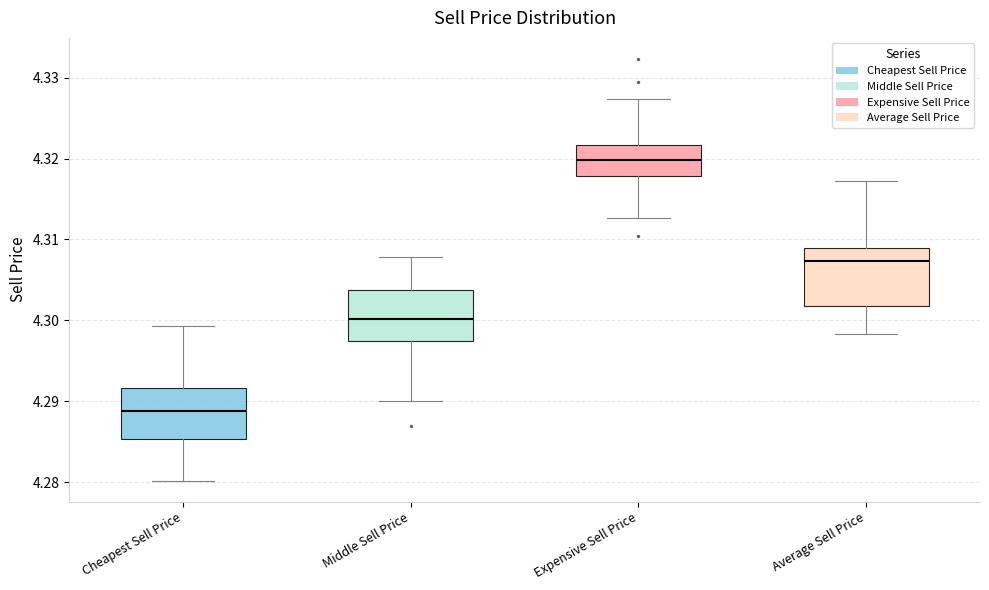

Reading left to right, read every box against the y-axis: the position of its median line, the range the box covers, and the ends of its whiskers. The values are not printed on the chart, so give them approximately, as read against the axis.

Cheapest Sell Price: median 4.289, box 4.285 to 4.292, whiskers 4.280 to 4.299
Middle Sell Price: median 4.300, box 4.297 to 4.304, whiskers 4.290 to 4.308
Expensive Sell Price: median 4.320, box 4.318 to 4.322, whiskers 4.313 to 4.327
Average Sell Price: median 4.307, box 4.302 to 4.309, whiskers 4.298 to 4.317